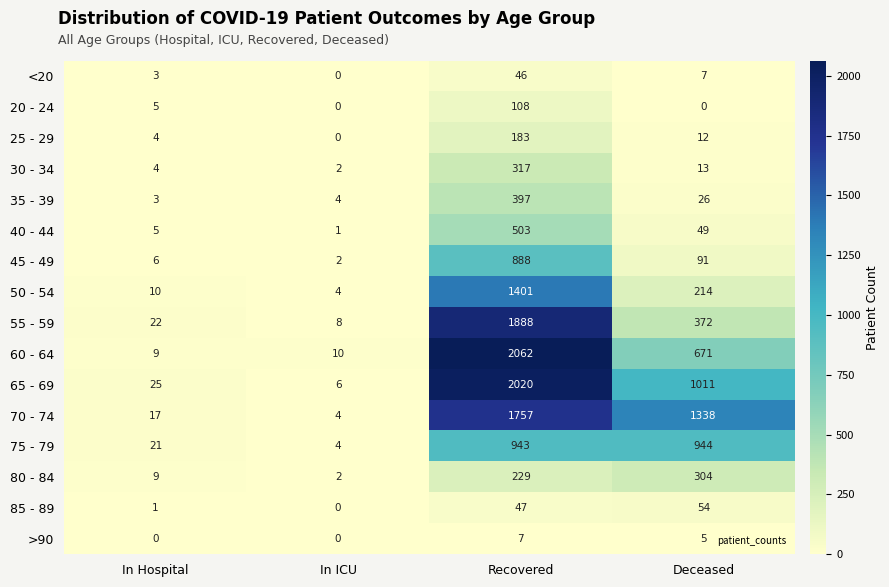

Is it true that 55 - 59 equals 13 at In ICU?

False